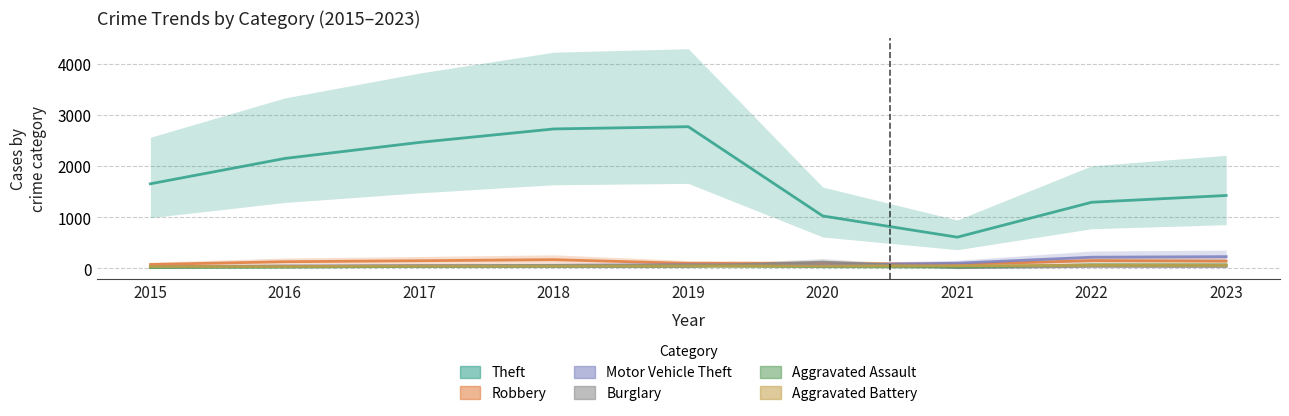

At which category is the sum across all series the highest?

2018